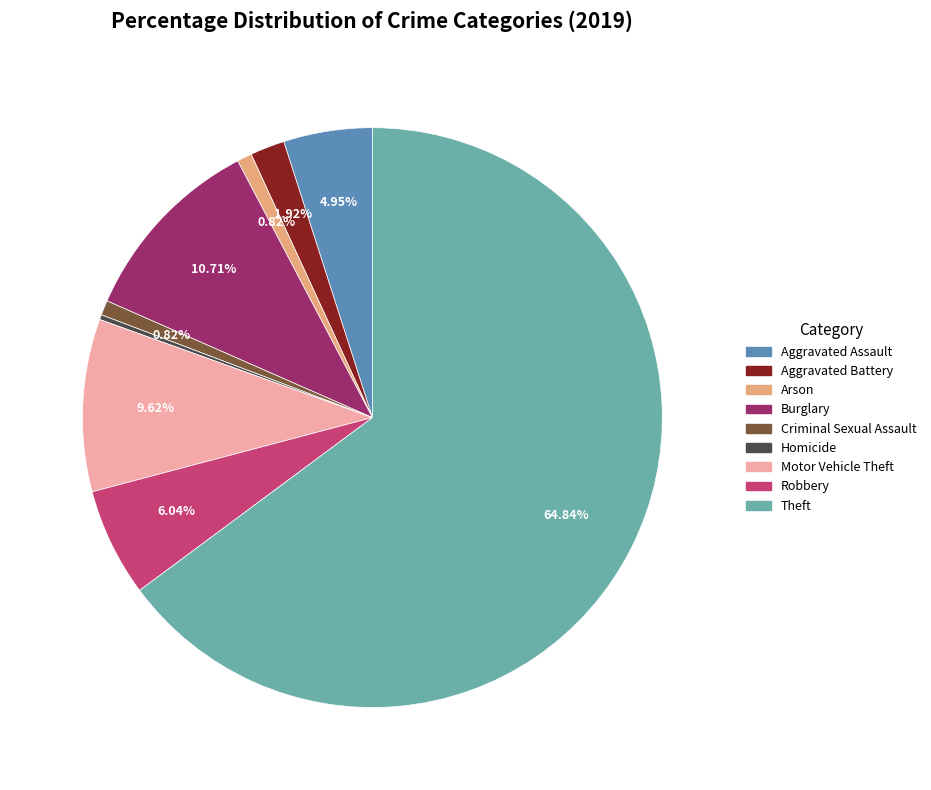

To the nearest percent, what portion does Robbery represent?

6%